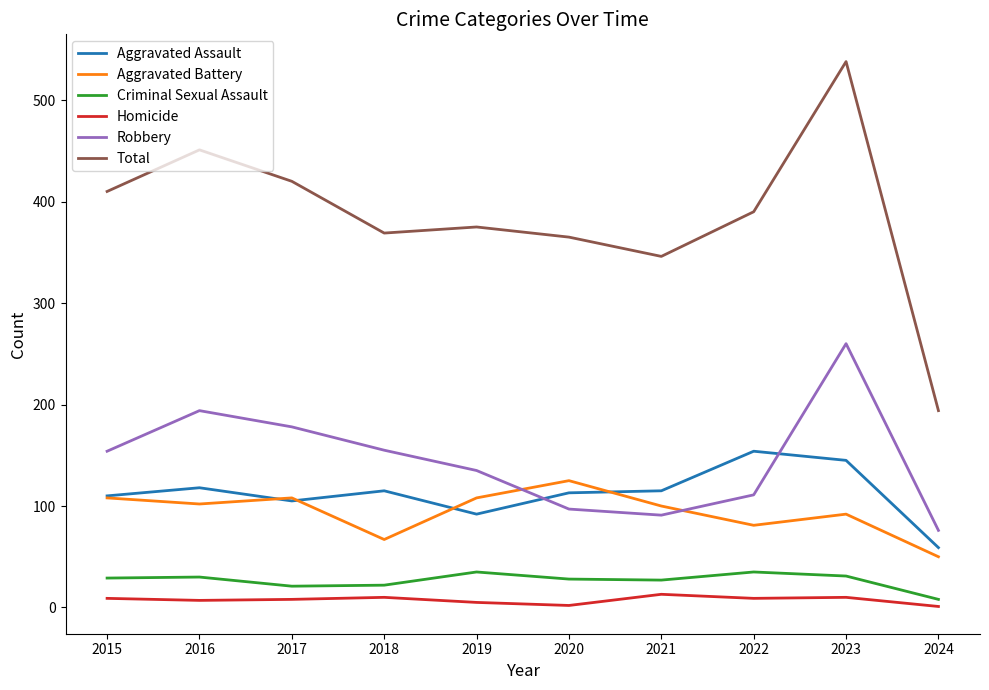

What is the maximum value shown in the chart?

538